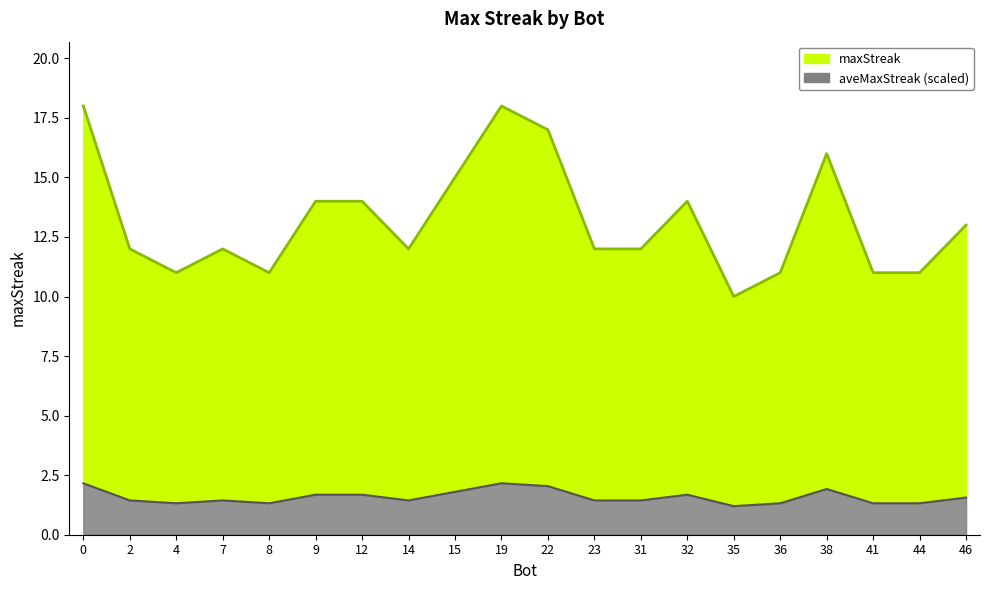

How many categories are shown in the chart?

20